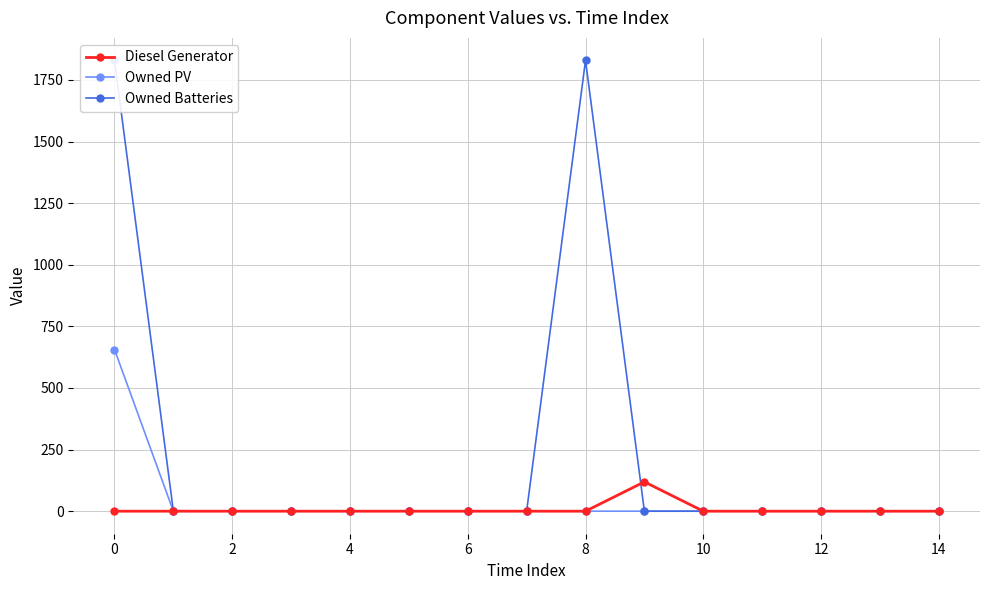

What is the label of the 2nd point from the right?

13